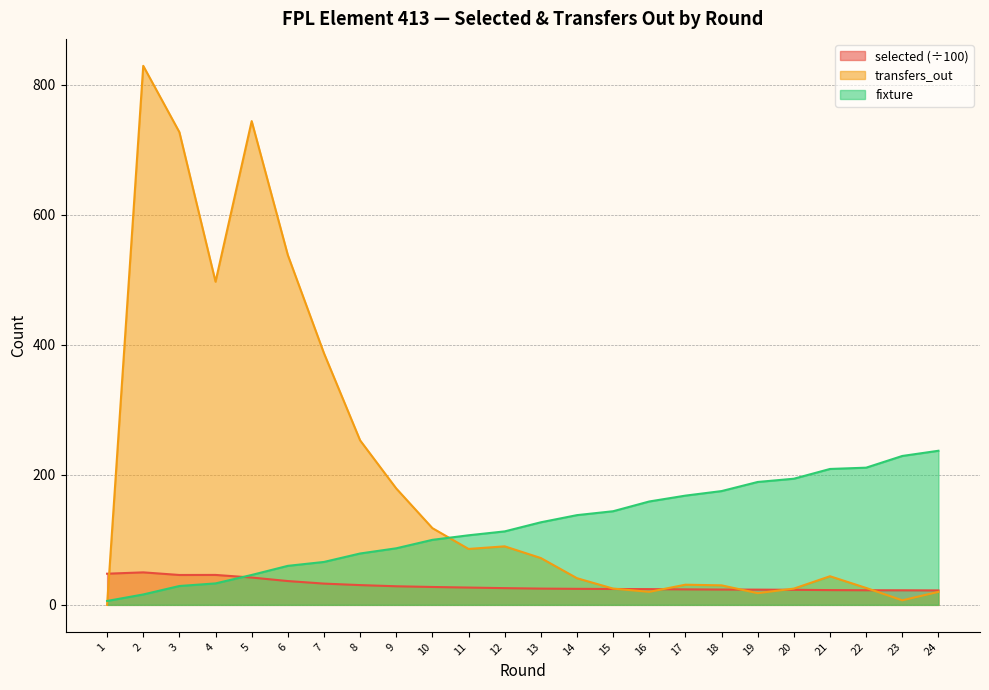

True or false: transfers_out and selected intersect in this chart.

True